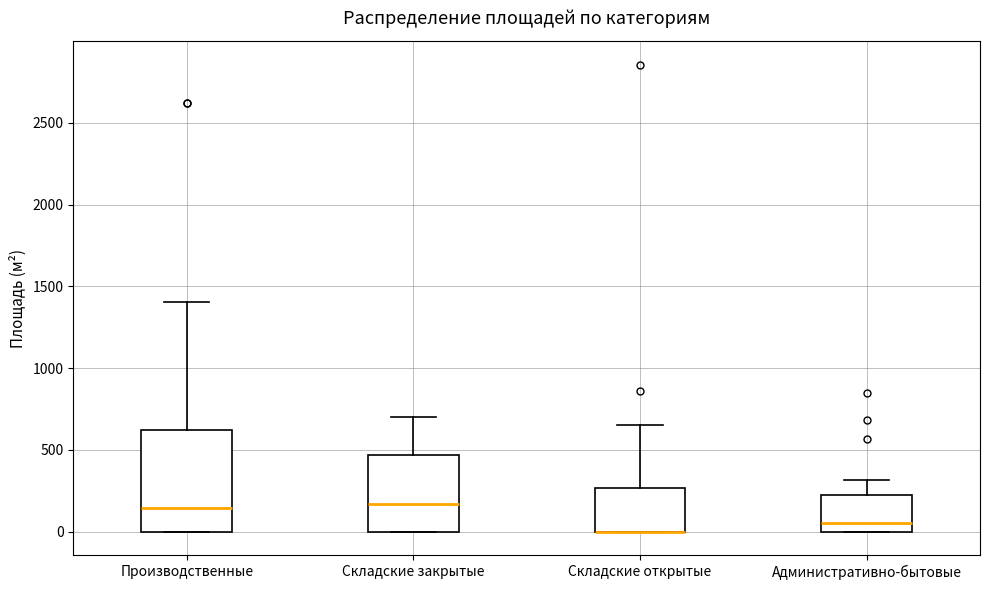

Reading left to right, read every box against the y-axis: the position of its median line, the range the box covers, and the ends of its whiskers. The values are not printed on the chart, so give them approximately, as read against the axis.

Производственные: median 150, box 0 to 600, whiskers 0 to 1400
Складские закрытые: median 150, box 0 to 450, whiskers 0 to 700
Складские открытые: median 0 (drawn on the box's lower edge), box 0 to 250, whiskers 0 to 650
Административно-бытовые: median 50, box 0 to 200, whiskers 0 to 300